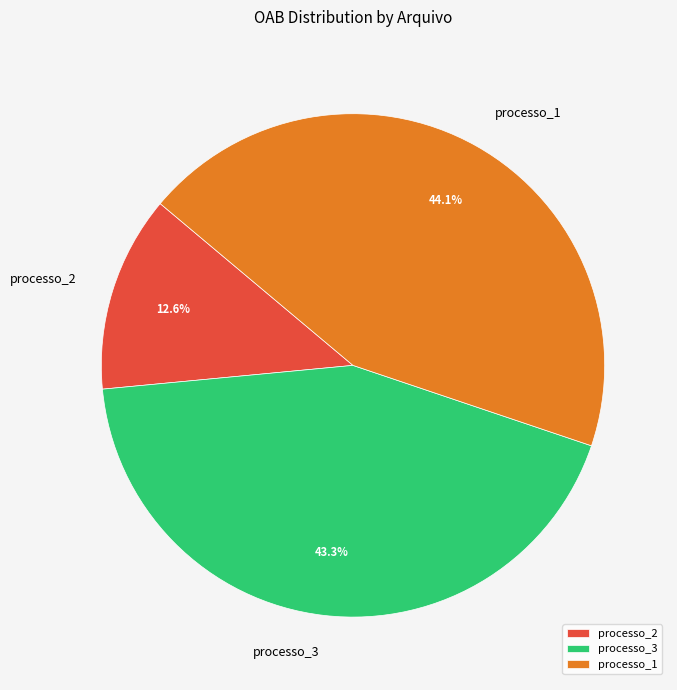

Does processo_1 represent more than half of the total?

No